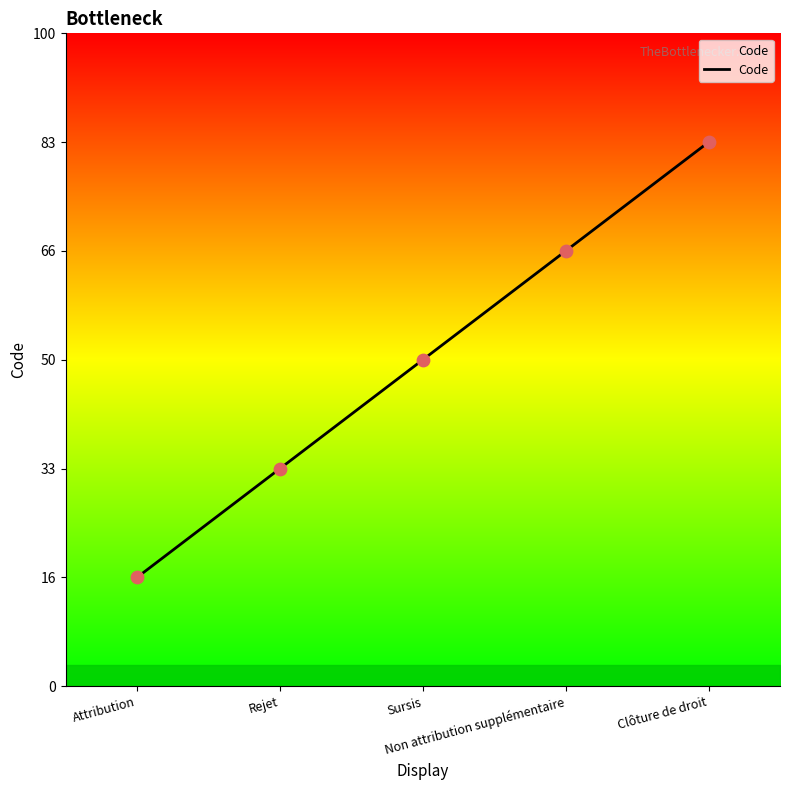

Approximately how many times larger is the value at Clôture de droit compared to Non attribution supplémentaire?

1.2